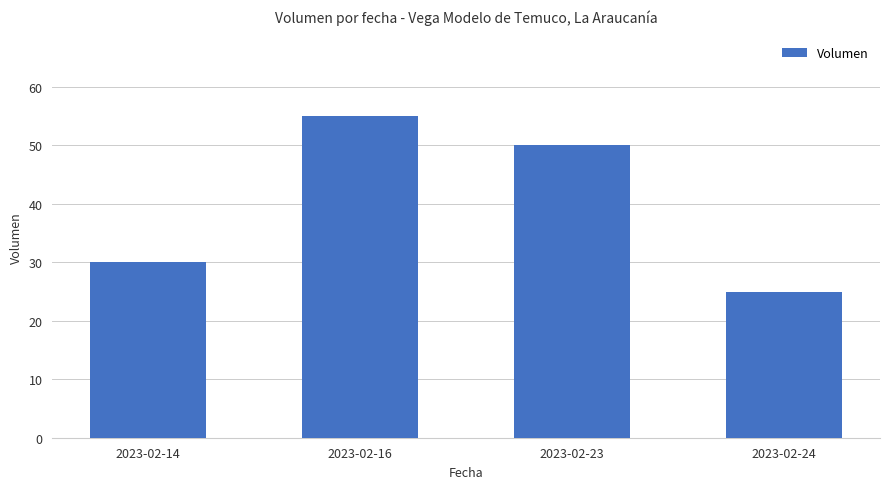

What is the approximate value at 2023-02-23, to the nearest 5?

50